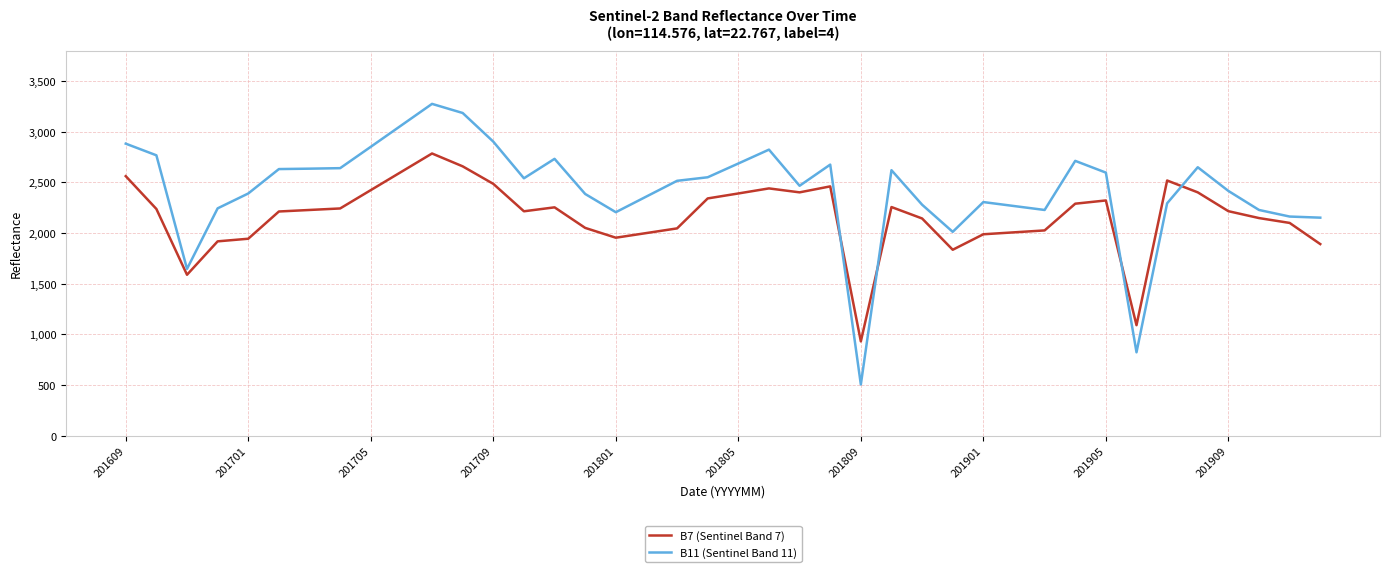

After their last crossing, which series has the higher values: B11 (Sentinel Band 11) or B7 (Sentinel Band 7)?

B11 (Sentinel Band 11)